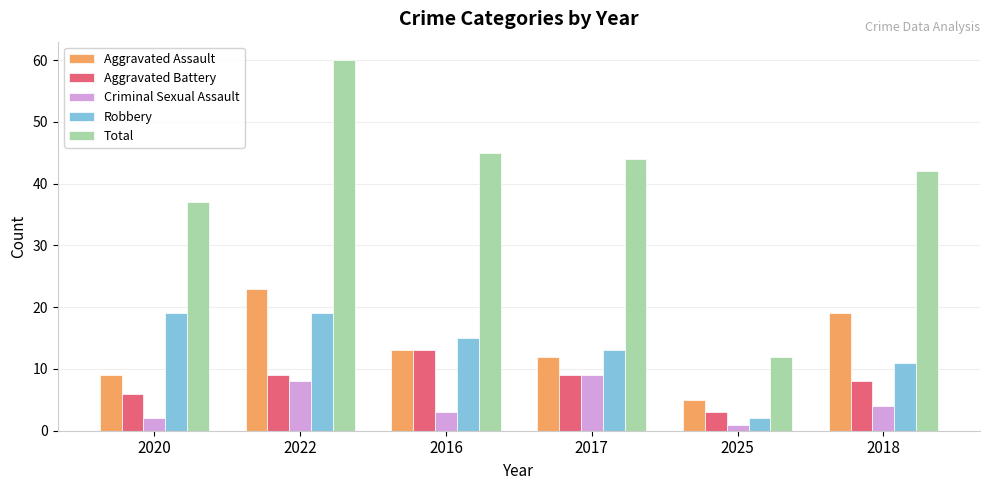

Which category has the lowest value in the Robbery series?

2025